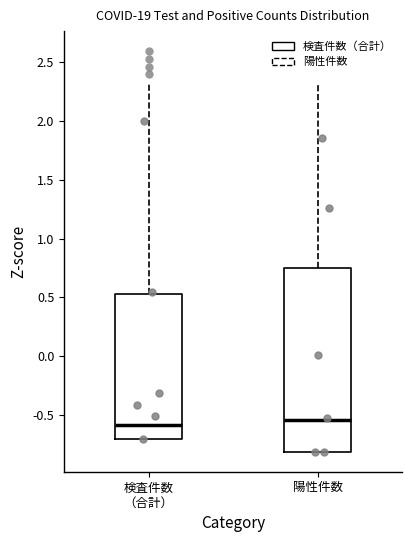

Reading left to right, transcribe this box plot: for each box, give where its median line is, the range the box spans, and where its two whiskers end, as read against the y-axis. The values are not printed on the chart, so give them approximately, as read against the axis.

検査件数 （合計）: median -0.60, box -0.70 to 0.55, whiskers -0.70 to 2.35
陽性件数: median -0.55, box -0.80 to 0.75, whiskers -0.80 to 2.30